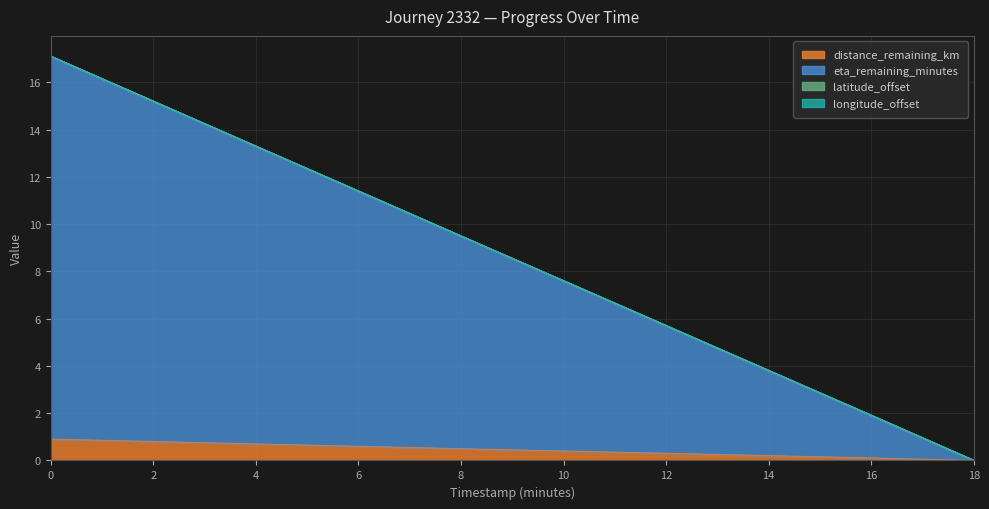

How many data points in longitude_offset are less than 9?

5